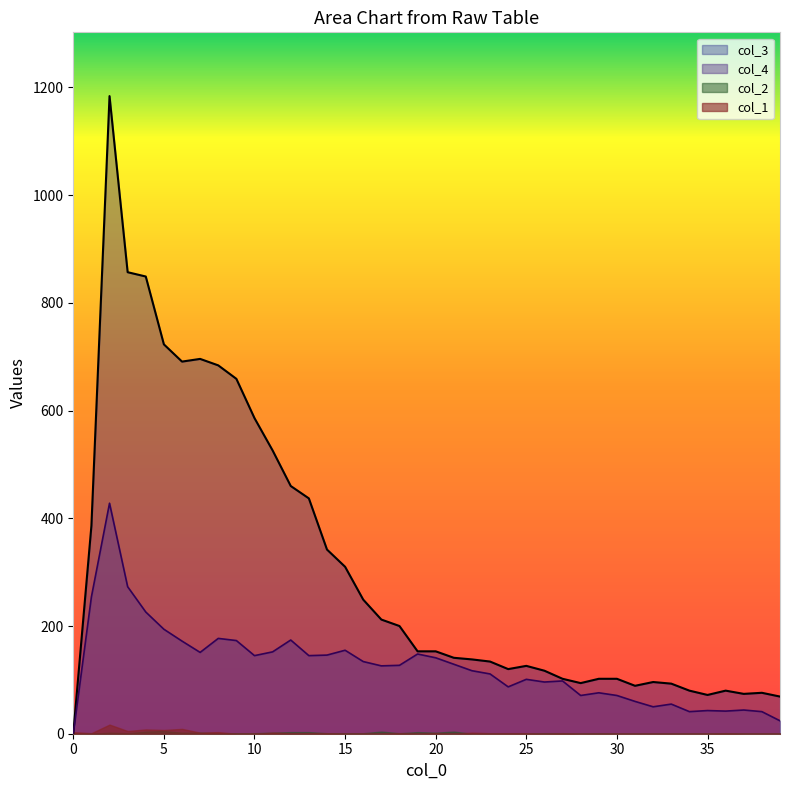

Which series has the largest total across all categories?

col_3